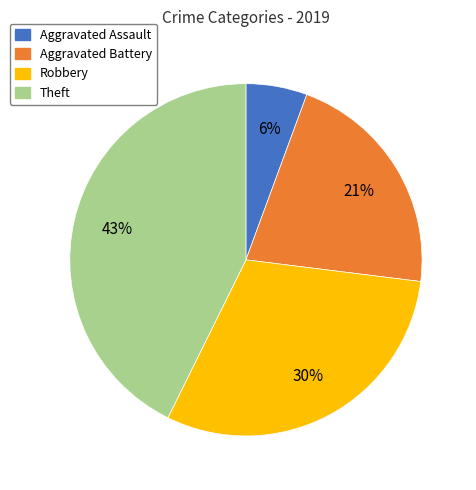

To the nearest percent, what is the difference between the largest and smallest slice percentages?

37%